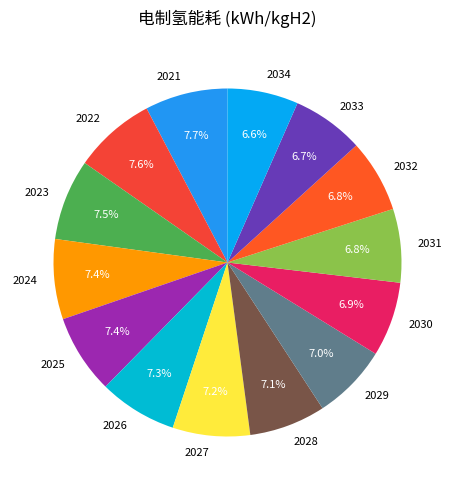

Does any single category account for the majority?

No